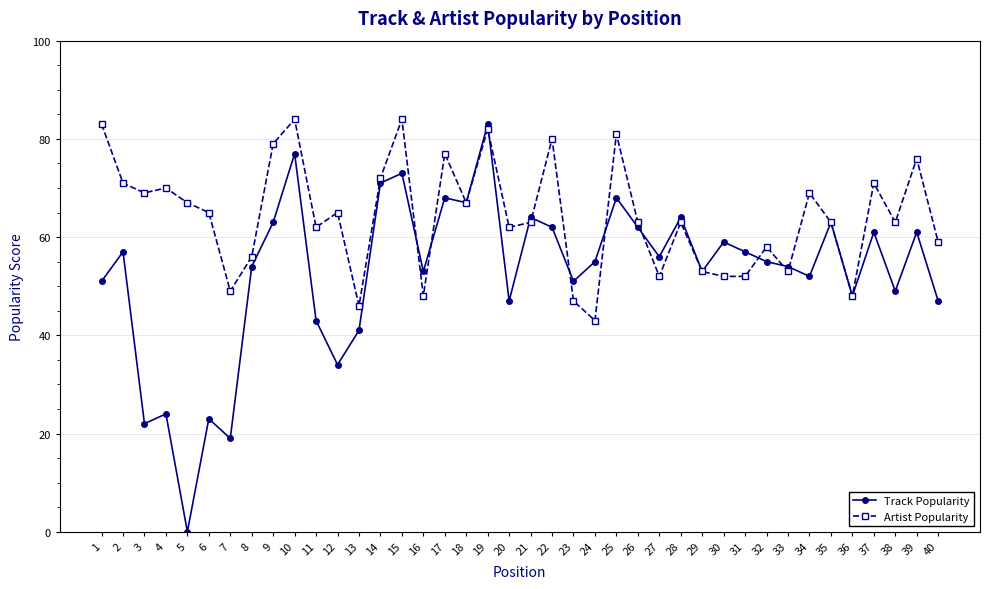

At which label is Track Popularity closest to 41?

13